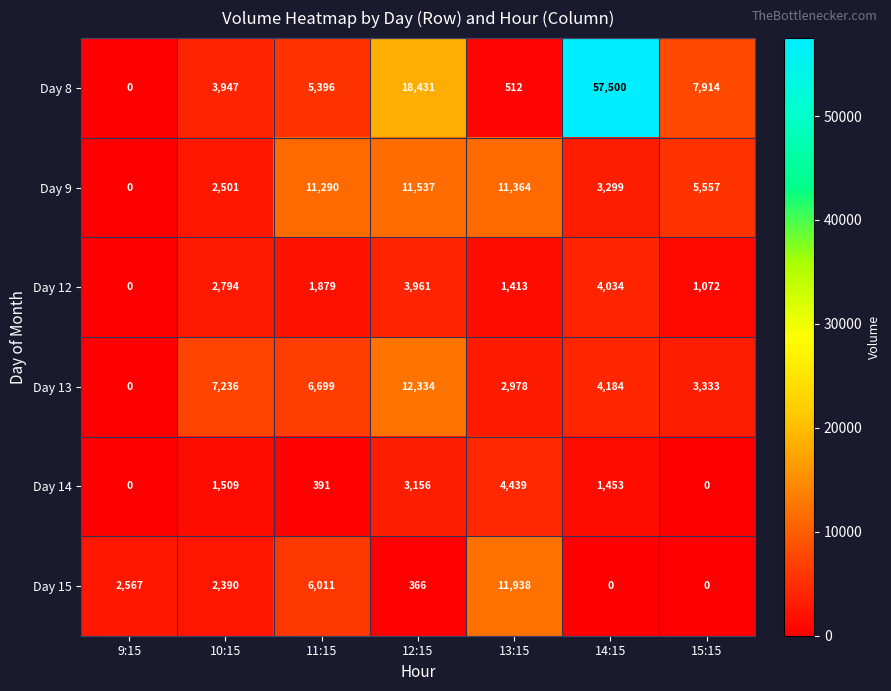

What value does the Day 13 series have at 13:15?

2978